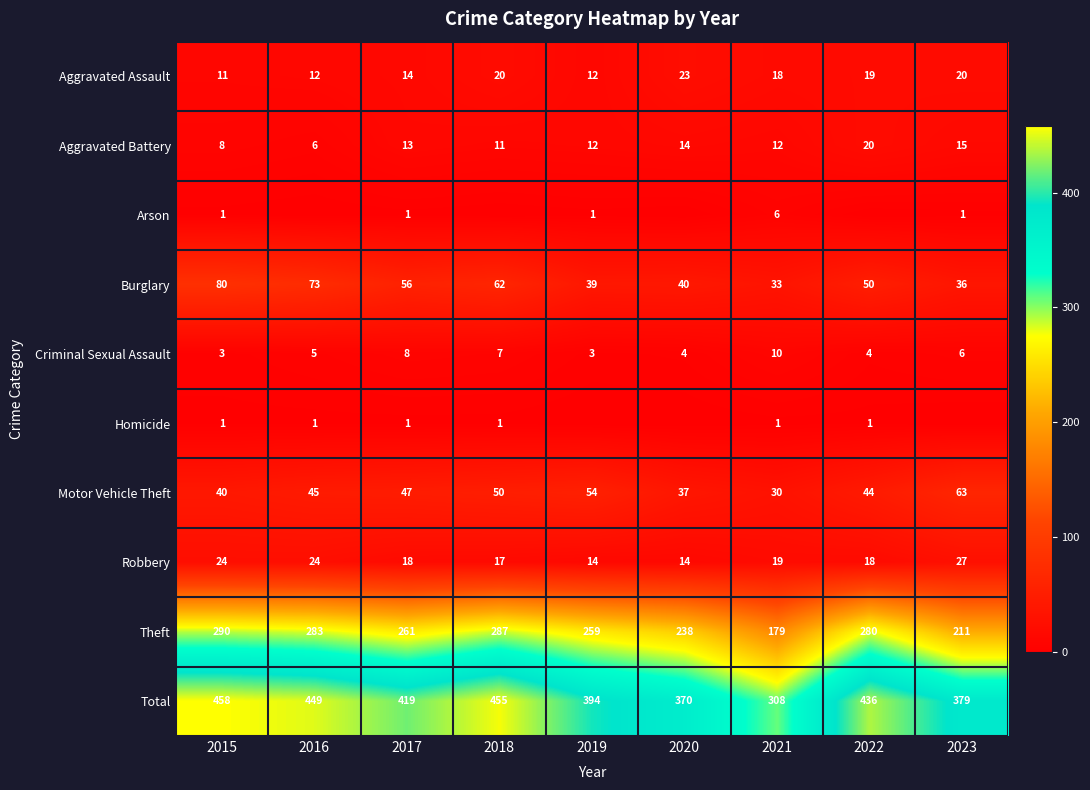

What is the maximum value shown in the chart?

458